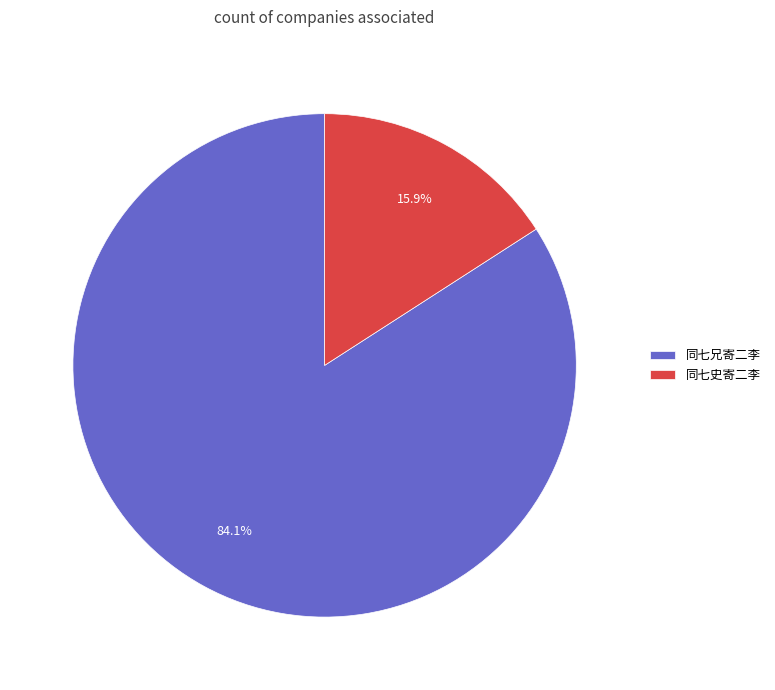

Rank the categories by value from lowest to highest.

同七史寄二李, 同七兄寄二李